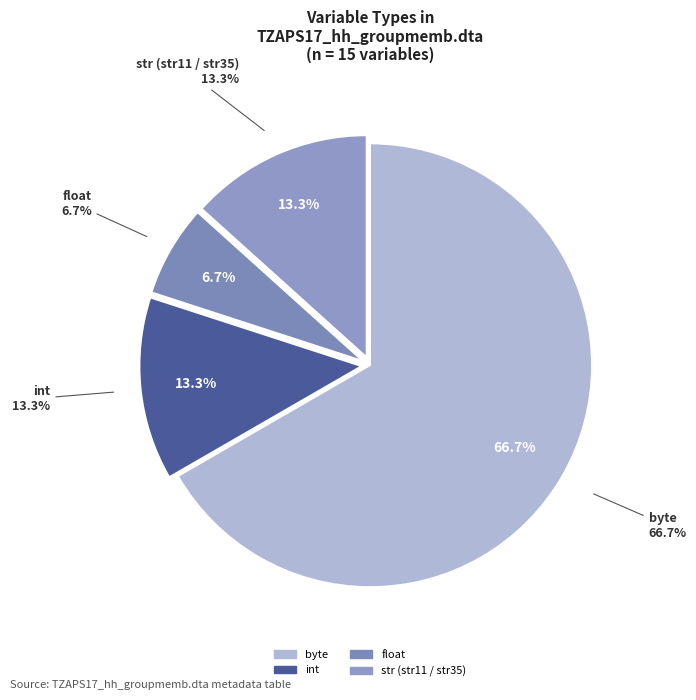

To the nearest percent, what portion does str11/str35/float represent?

13%